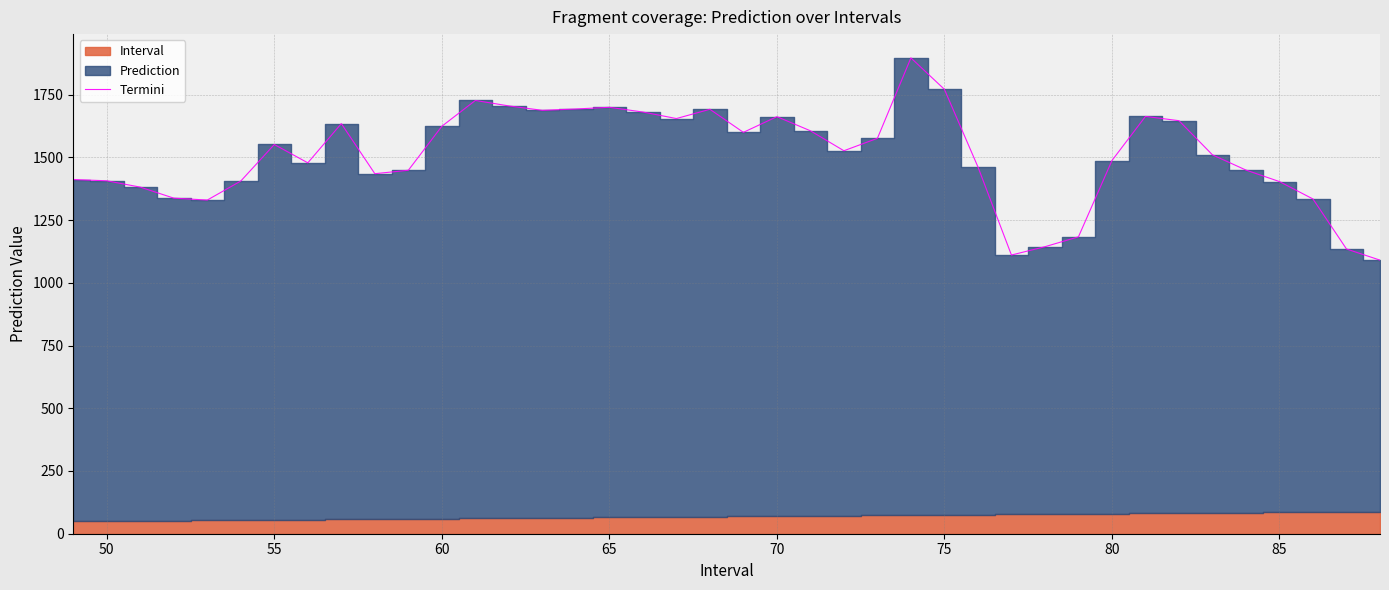

How many data points does each series have?

40